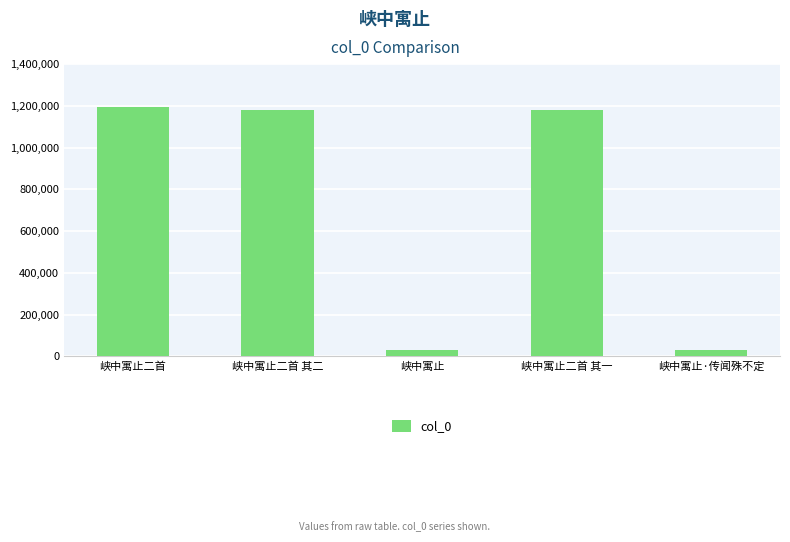

What value does the data have at 峡中寓止二首, to the nearest 10?

1195050